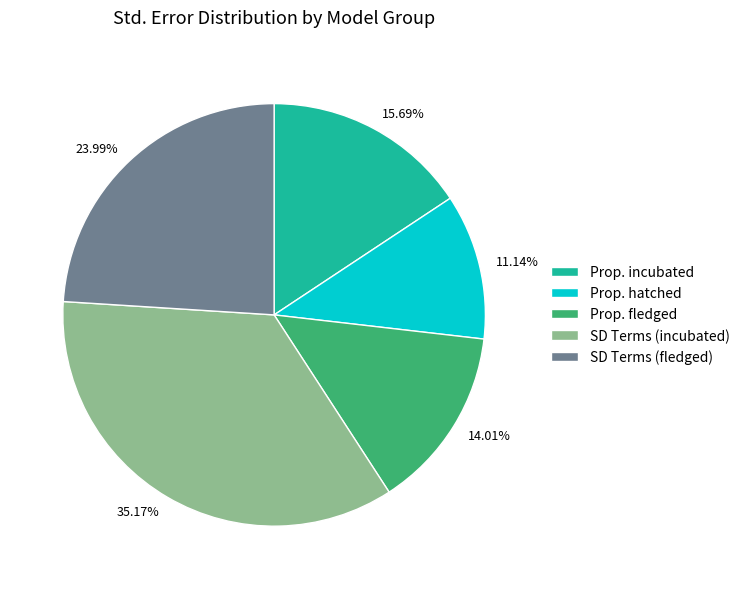

Combined, do 35.17% and 11.14% account for over 50%?

No